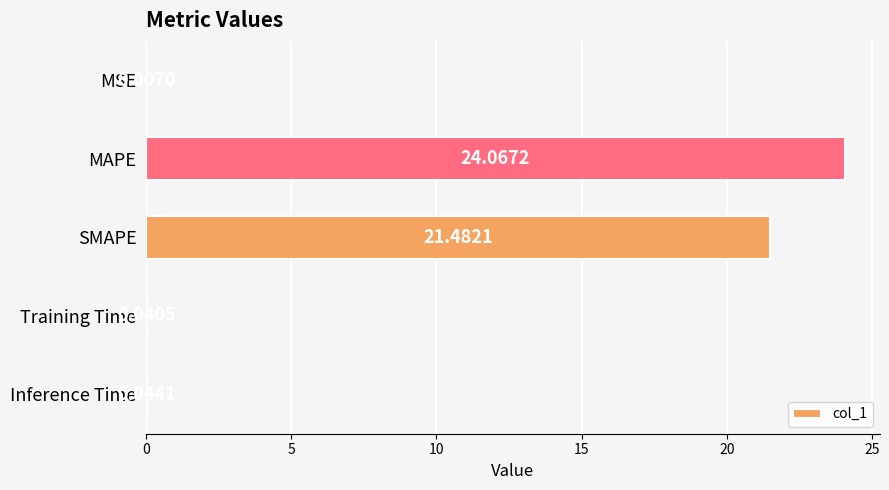

Which has a higher value, Inference Time or MSE?

Inference Time